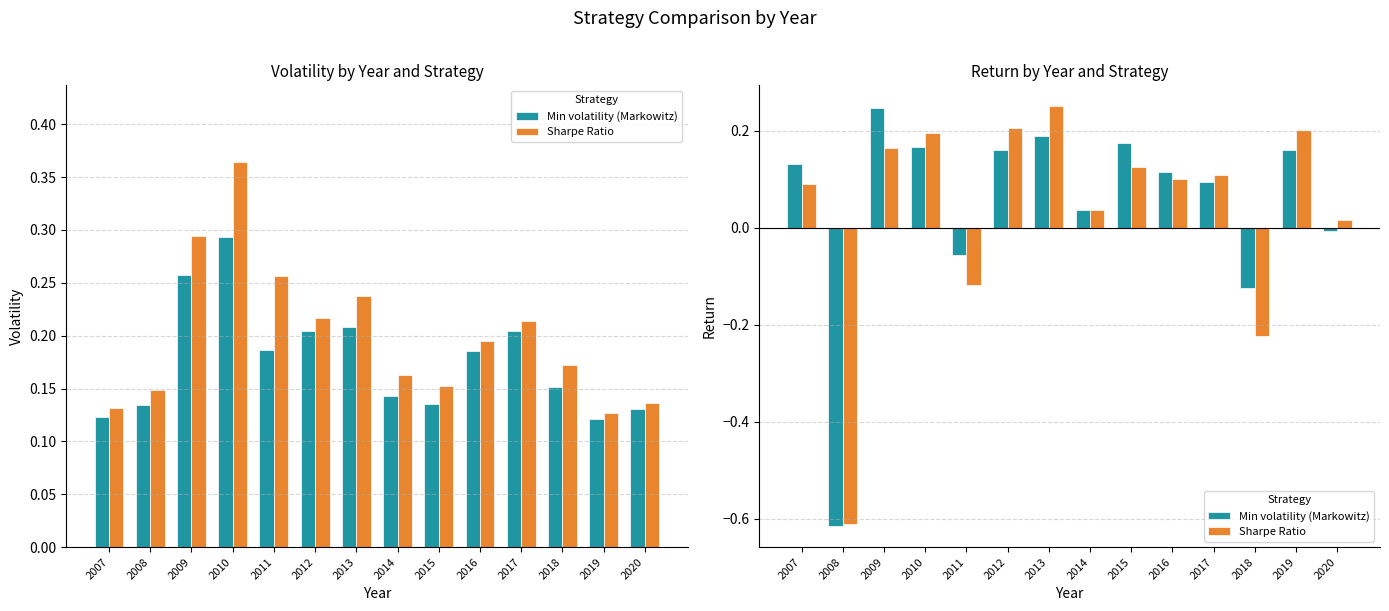

What is the smallest value displayed?

-0.6